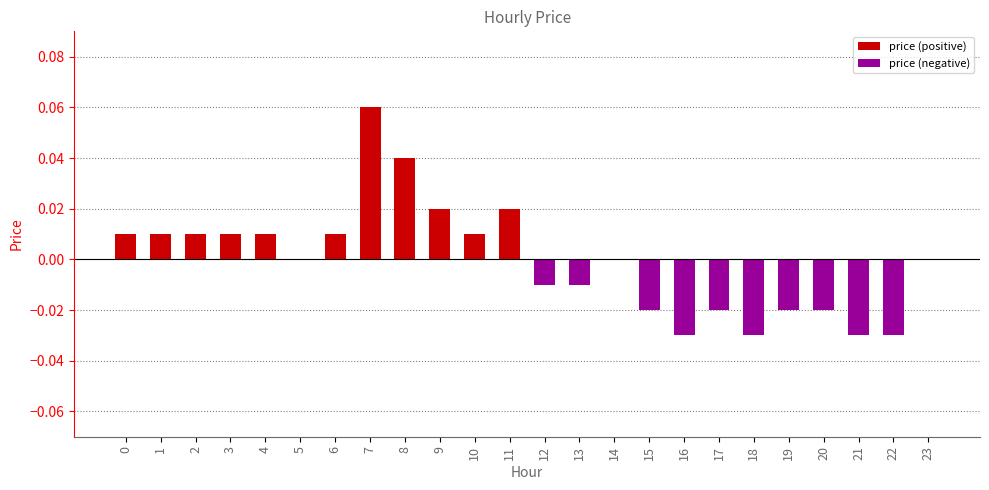

What is the maximum value shown in the chart?

0.1